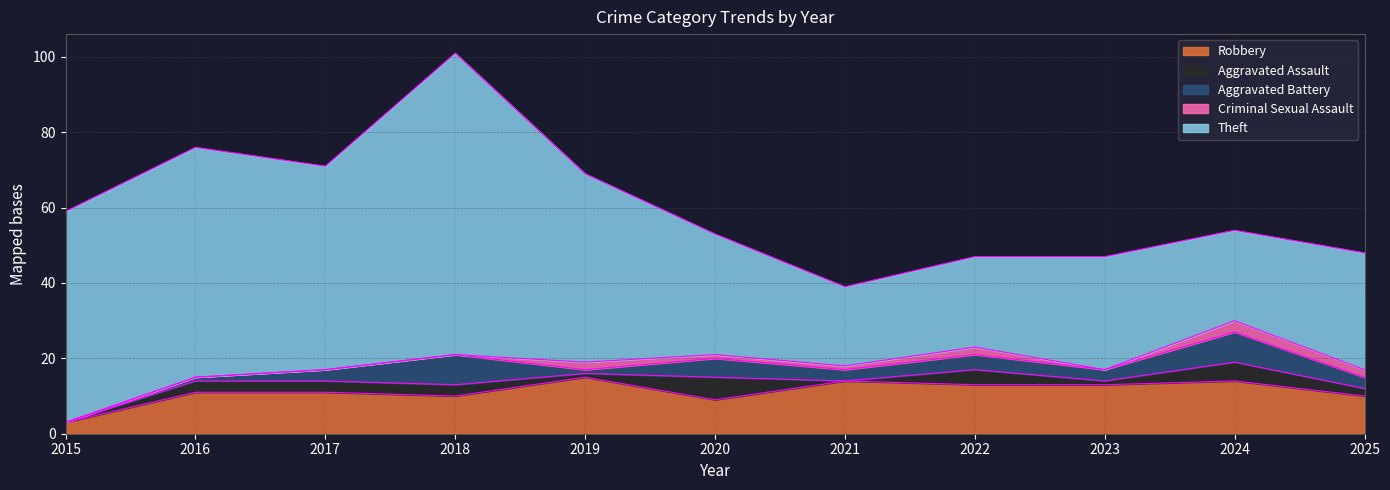

Between 2019 and 2022, which series saw the biggest shift?

Theft